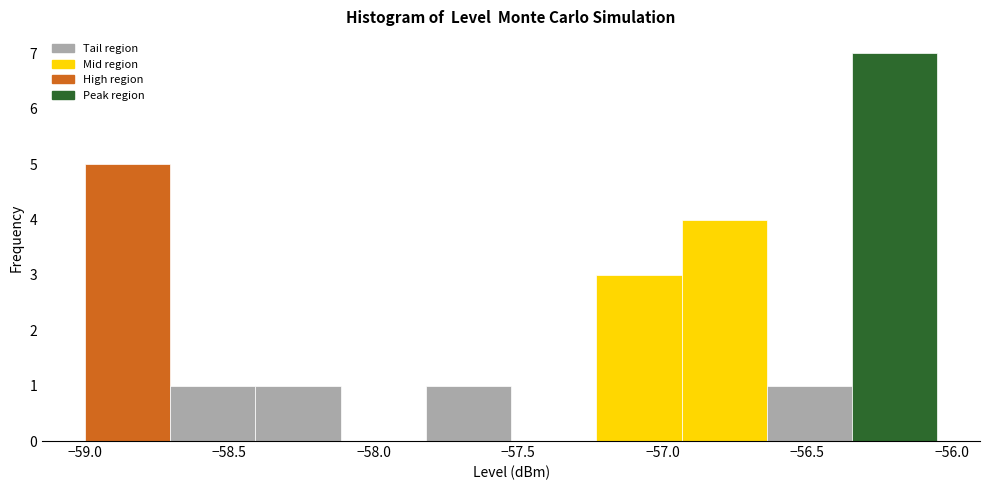

What is the height of the bar covering -58.705 to -58.410 on the x-axis? Neither the bar edges nor the heights are printed on the chart, so give them approximately, as read against the axes.

1